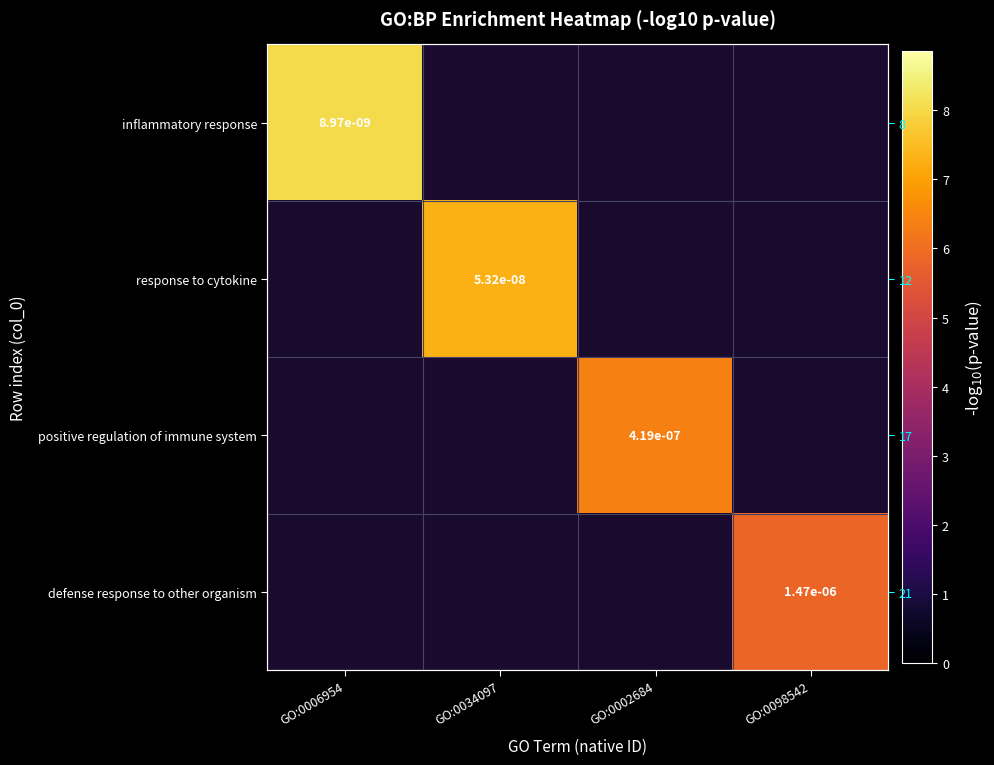

At how many categories does at least one series exceed 6?

3